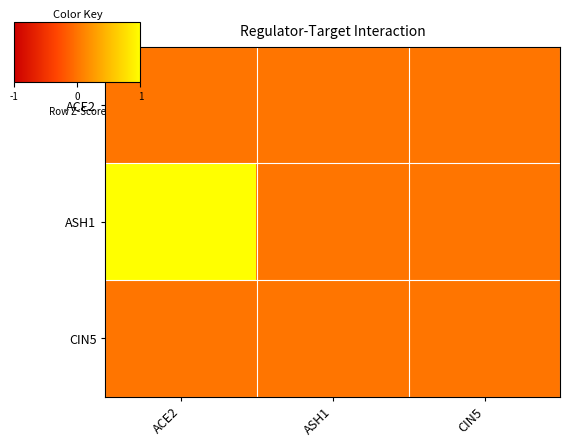

What is the difference between the highest and lowest values at ACE2?

1